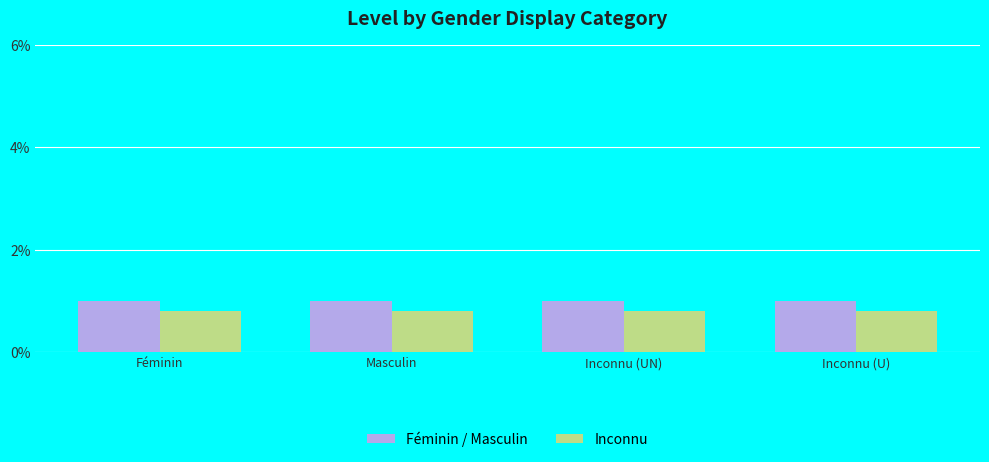

List the series in order of their overall mean, highest first.

Féminin / Masculin, Inconnu